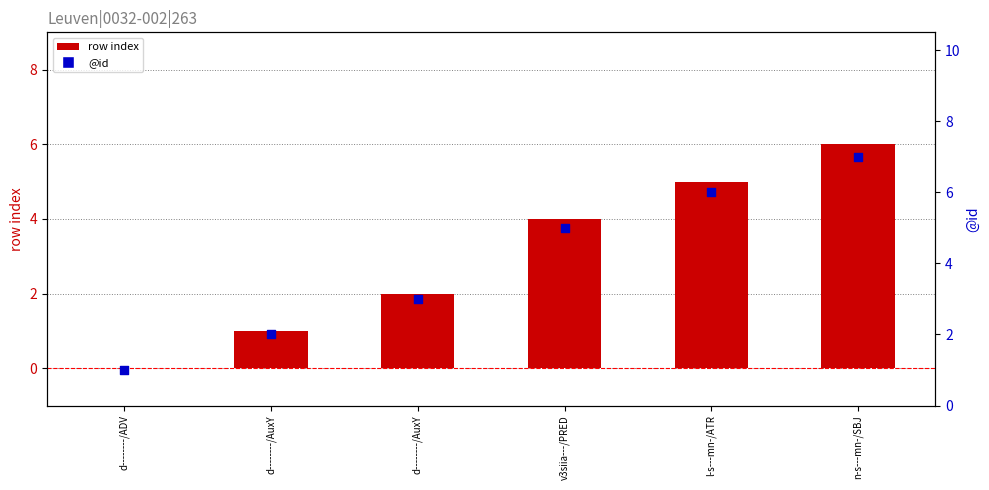

What is the total value across all series at l-s---mn-/ATR?

11